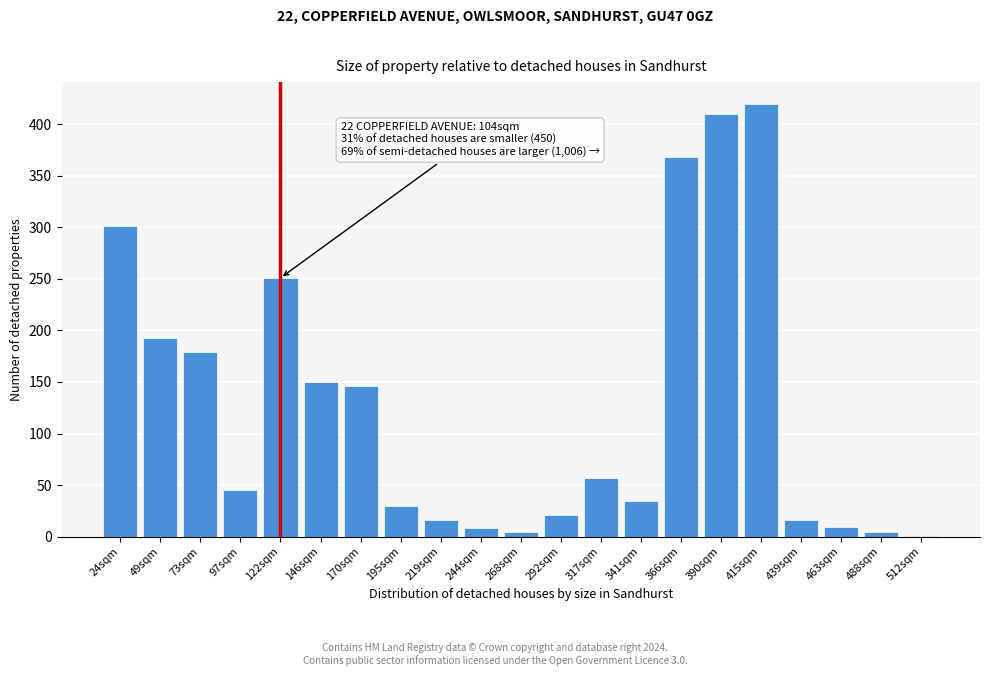

What is the ratio of the value at 292sqm to the value at 439sqm?

1.3